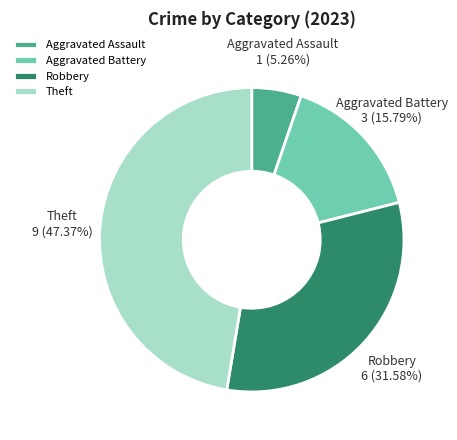

How many segments does this pie chart have?

4